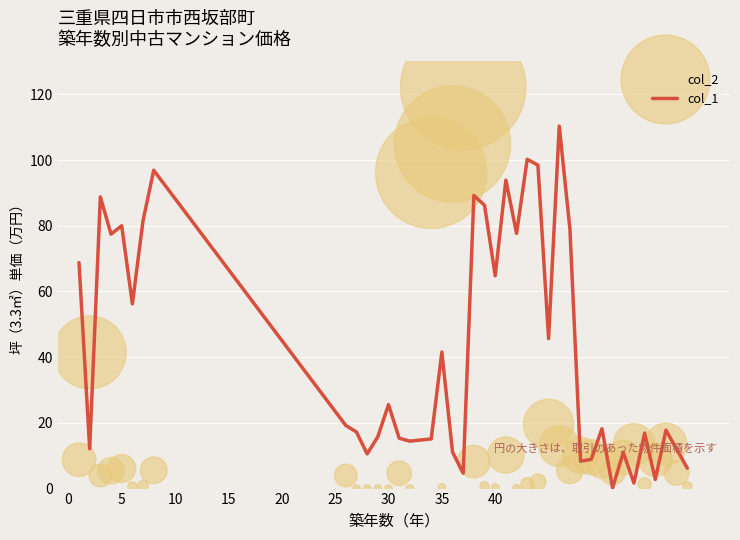

Which series has the largest total across all categories?

col_1